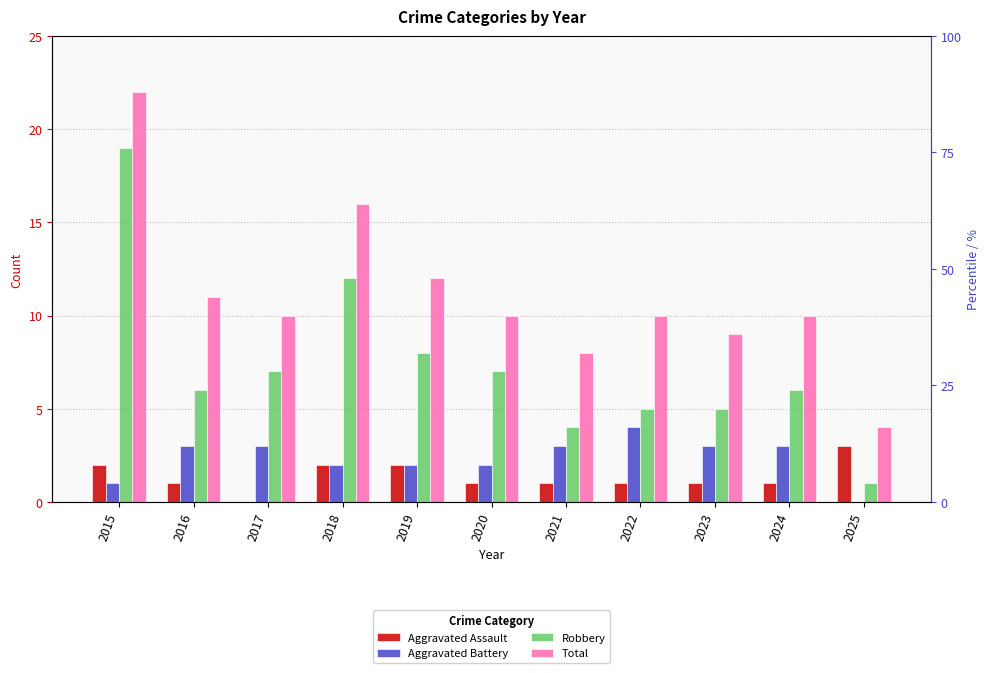

Where is Aggravated Battery nearest to the value 2?

2018